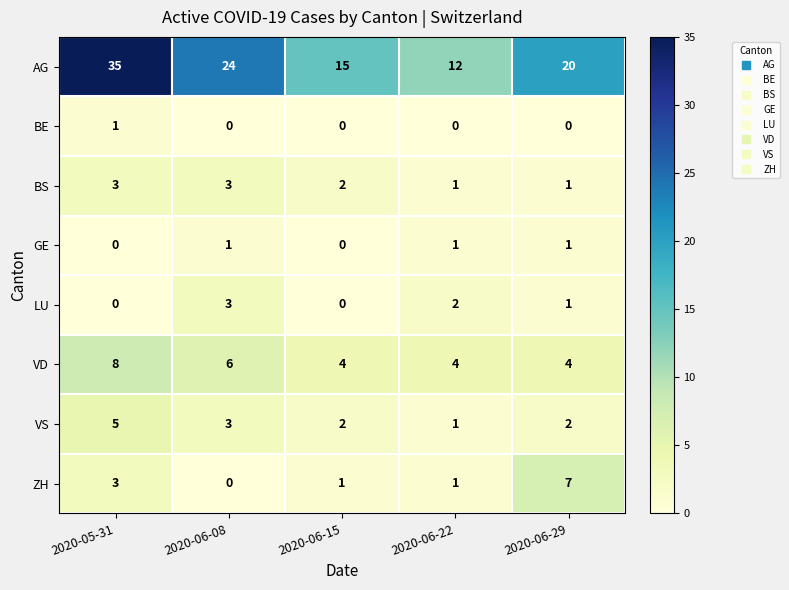

What is the maximum value shown in the chart?

35